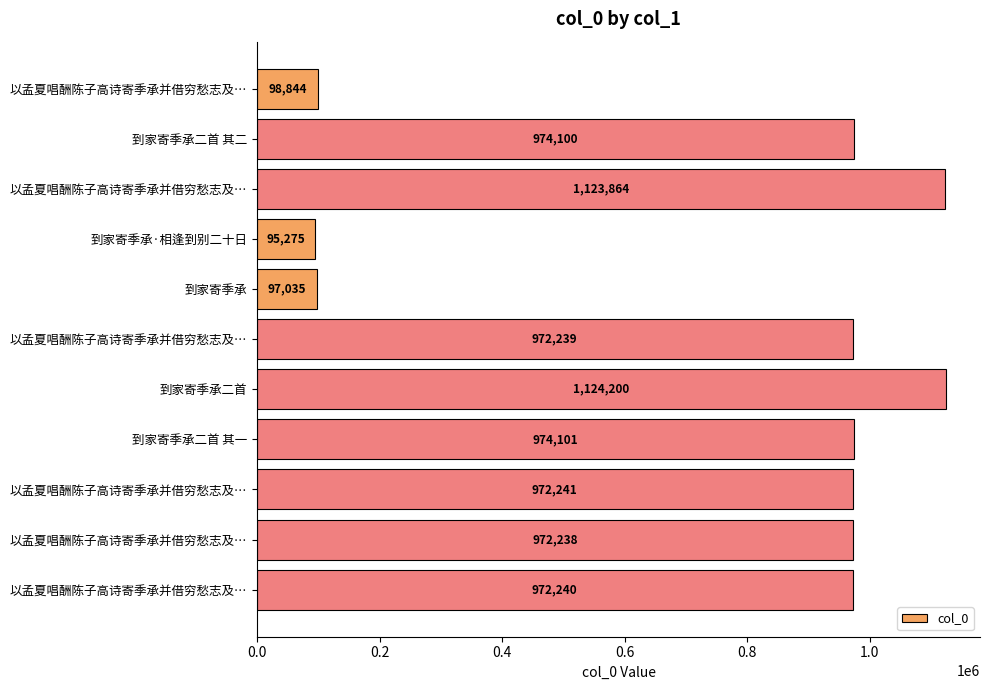

Are the bars horizontal?

Yes